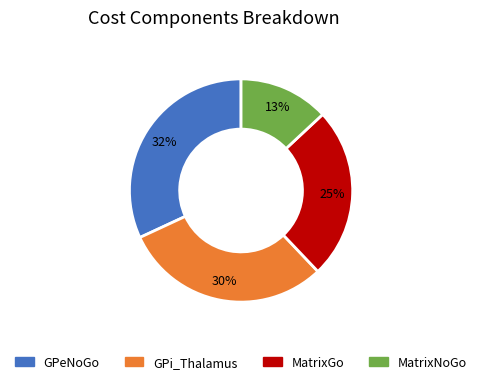

Combined, do GPeNoGo and MatrixGo account for over 50%?

Yes